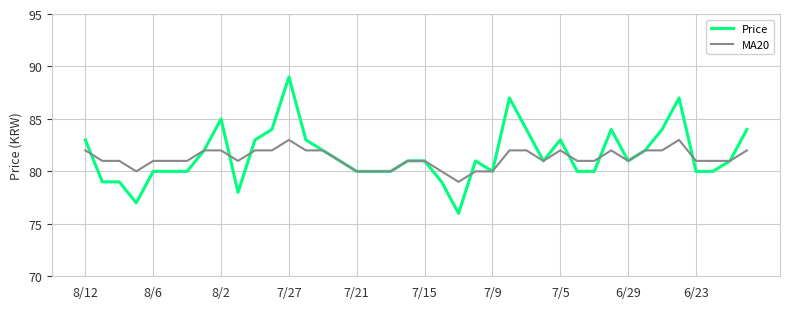

What is the minimum value shown in the chart?

76